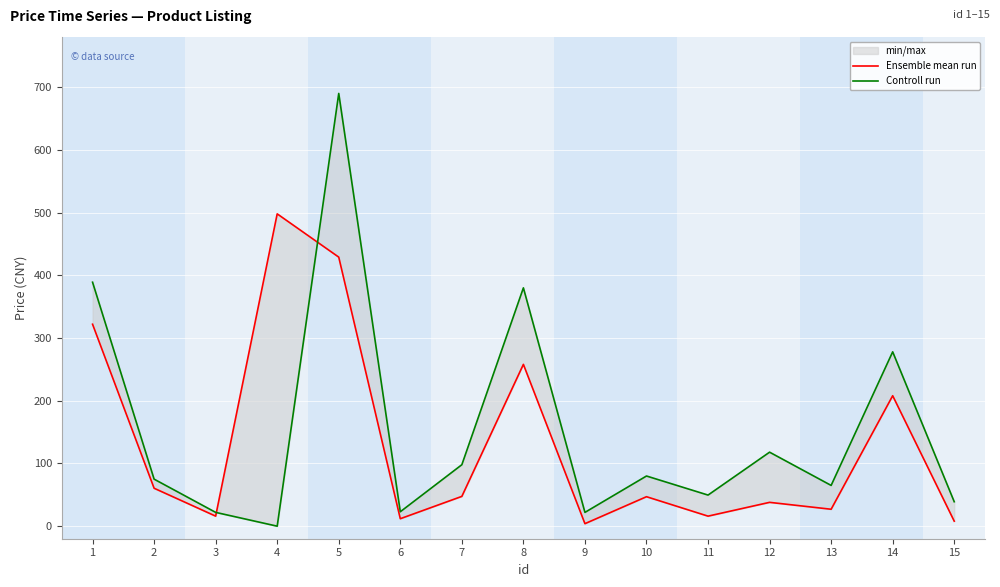

Reading left to right, what are all the values shown in this chart?

Ensemble mean run: 1=322.0	2=60.5	3=16.0	4=498.0	5=429.0	6=11.9	7=47.5	8=258.0	9=4.0	10=47.0	11=16.0	12=38.0	13=27.0	14=208.0	15=8.0
Controll run: 1=389.0	2=75.0	3=22.0	4=0.0	5=690.0	6=23.0	7=98.0	8=380.0	9=22.0	10=80.0	11=49.6	12=118.0	13=65.0	14=278.0	15=39.0